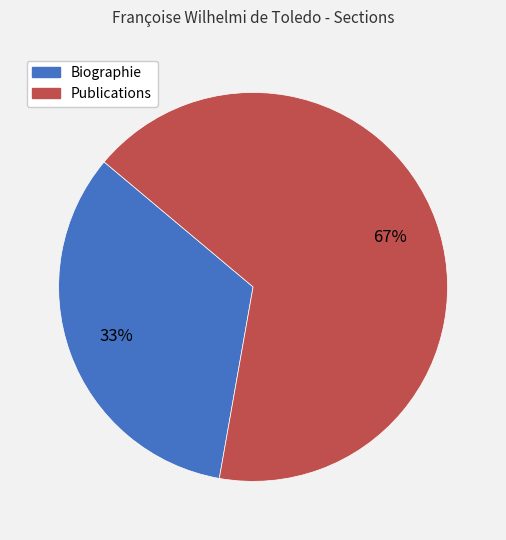

What is the smallest slice in the pie chart?

Biographie